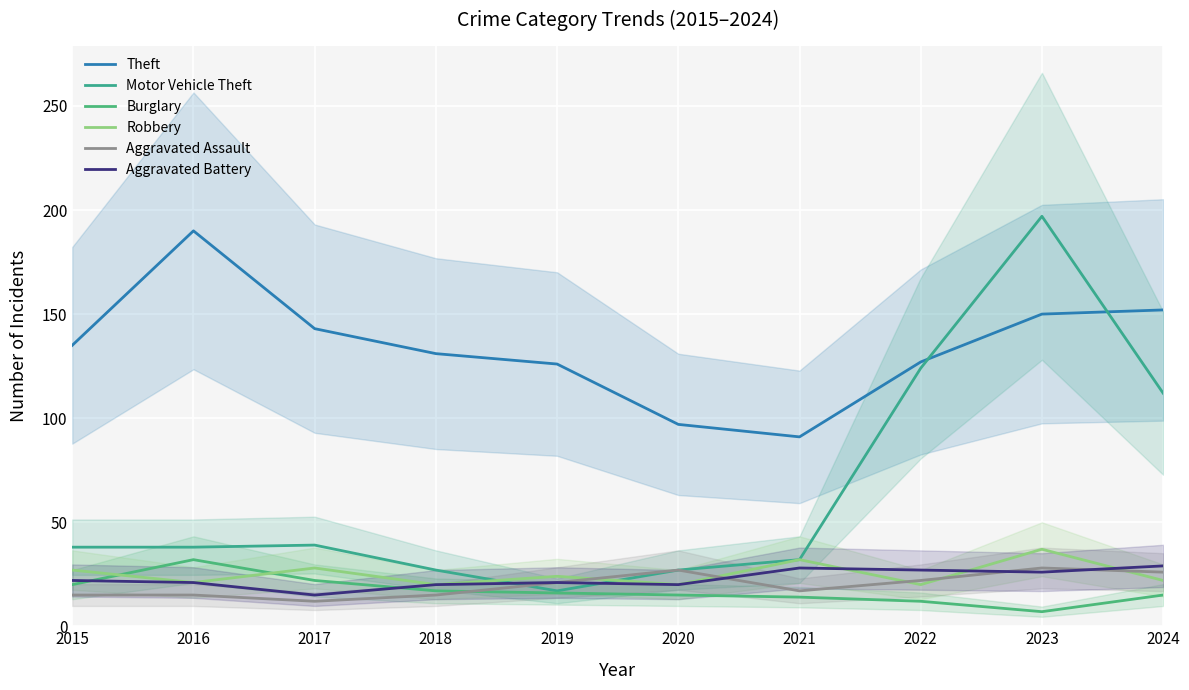

Reading left to right, extract all data points from this chart.

Theft: 2015=135	2016=190	2017=143	2018=131	2019=126	2020=97	2021=91	2022=127	2023=150	2024=152
Motor Vehicle Theft: 2015=38	2016=38	2017=39	2018=27	2019=17	2020=27	2021=32	2022=124	2023=197	2024=112
Burglary: 2015=20	2016=32	2017=22	2018=17	2019=16	2020=15	2021=14	2022=12	2023=7	2024=15
Robbery: 2015=27	2016=21	2017=28	2018=20	2019=24	2020=20	2021=32	2022=20	2023=37	2024=22
Aggravated Assault: 2015=15	2016=15	2017=12	2018=15	2019=21	2020=27	2021=17	2022=22	2023=28	2024=26
Aggravated Battery: 2015=22	2016=21	2017=15	2018=20	2019=21	2020=20	2021=28	2022=27	2023=26	2024=29